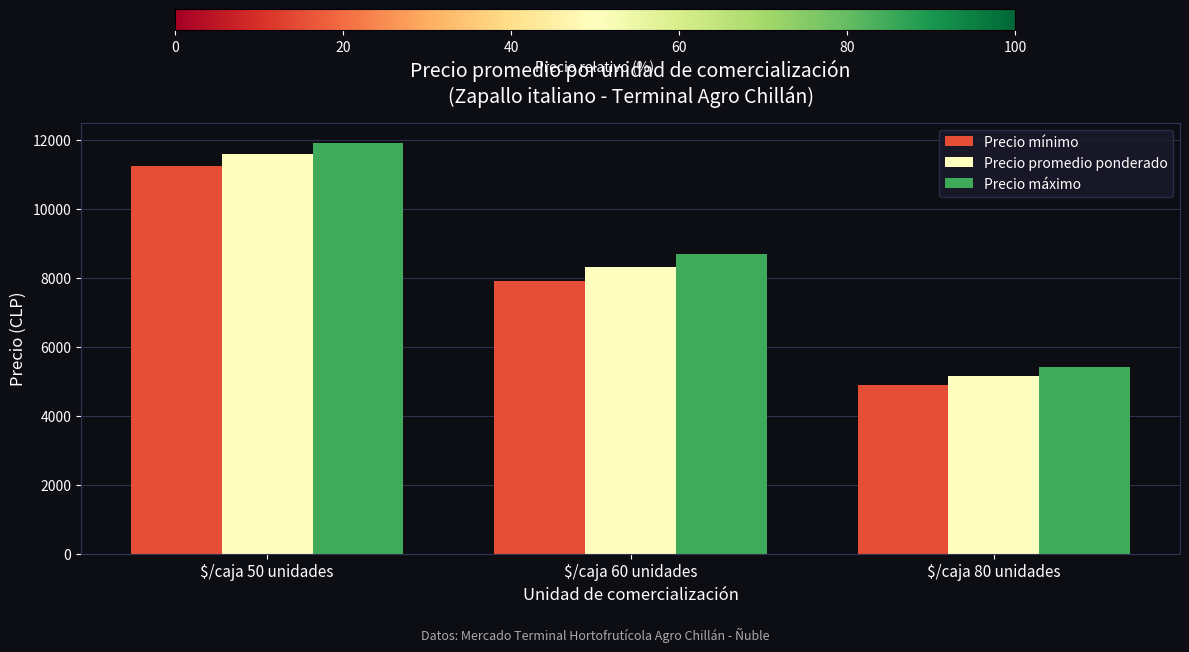

The value of Precio máximo at $/caja 80 unidades is 5400. True or false?

True